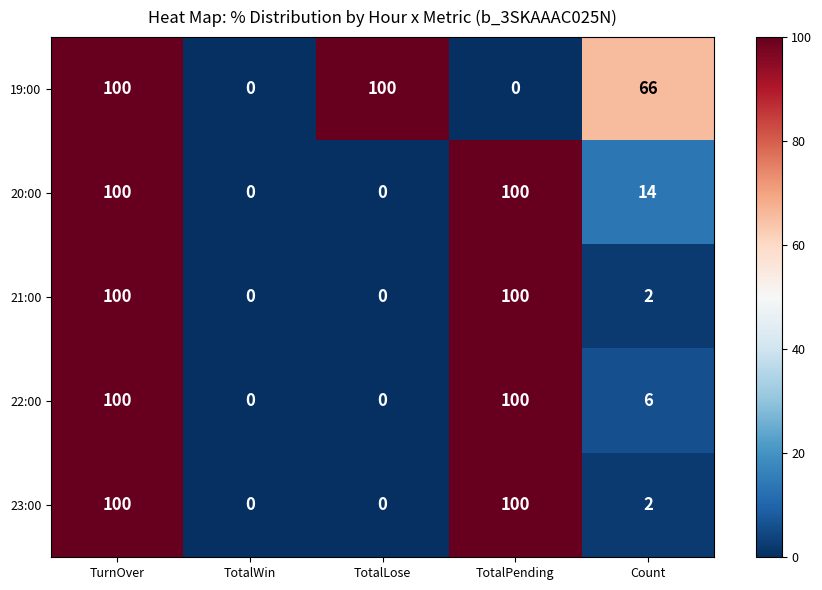

What is the average value of the 20:00 series?

43